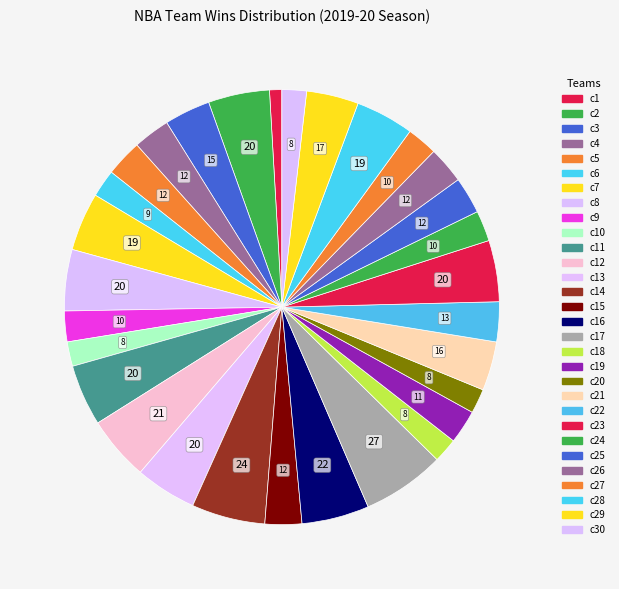

How many segments does this pie chart have?

30